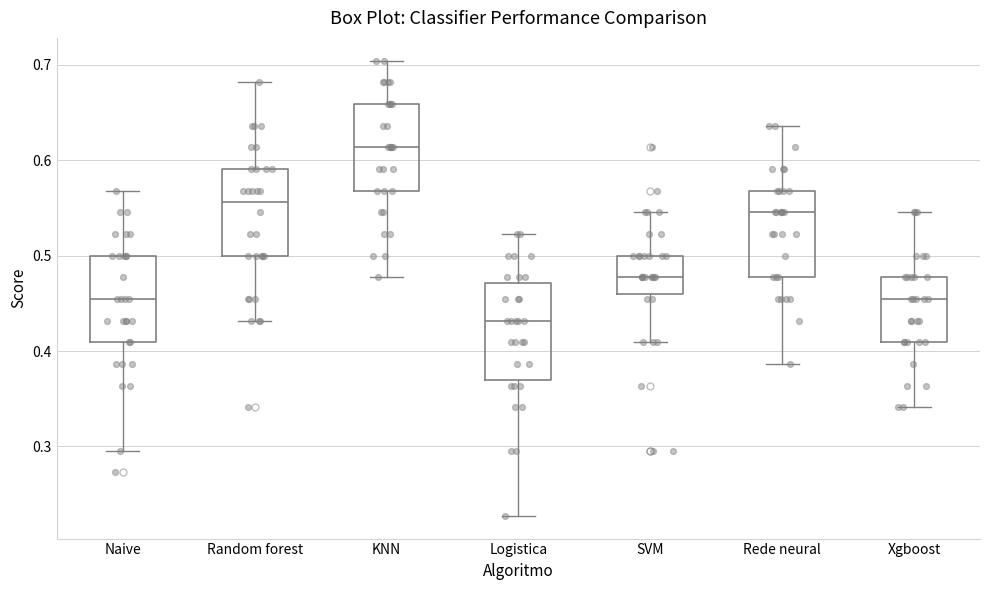

Which box has the highest median line?

KNN